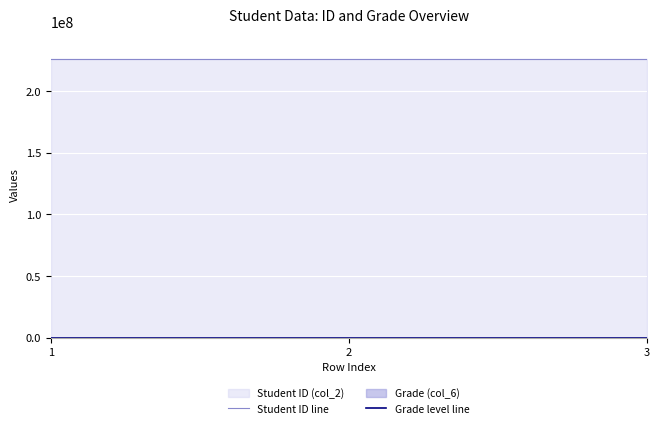

Which category has the highest value in the Grade level line series?

1